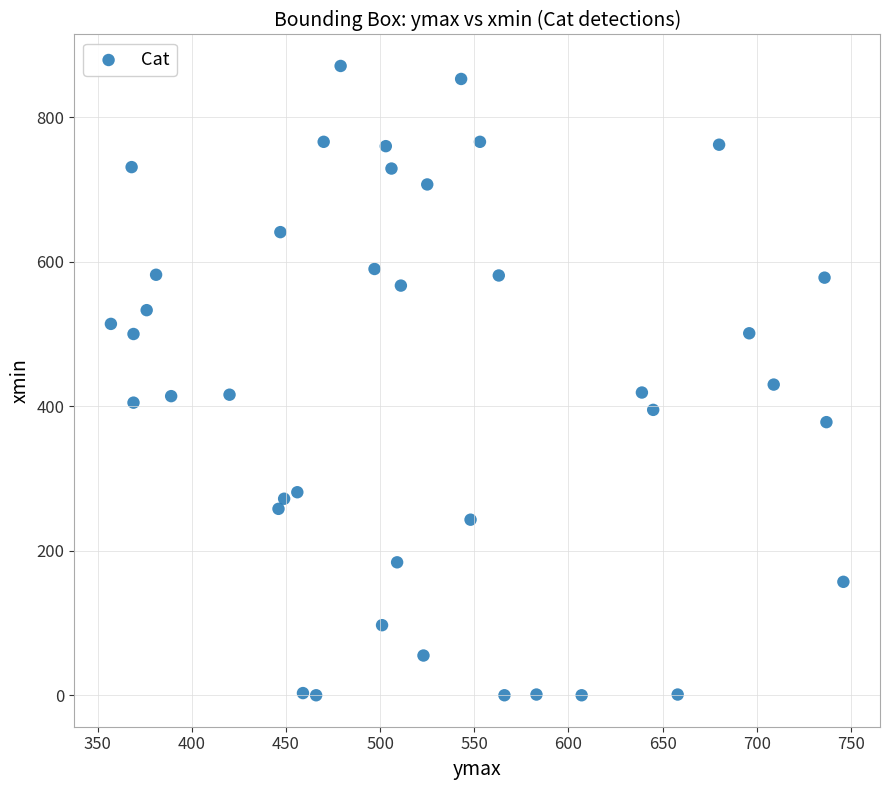

What is the range of X values (max minus min)?

389